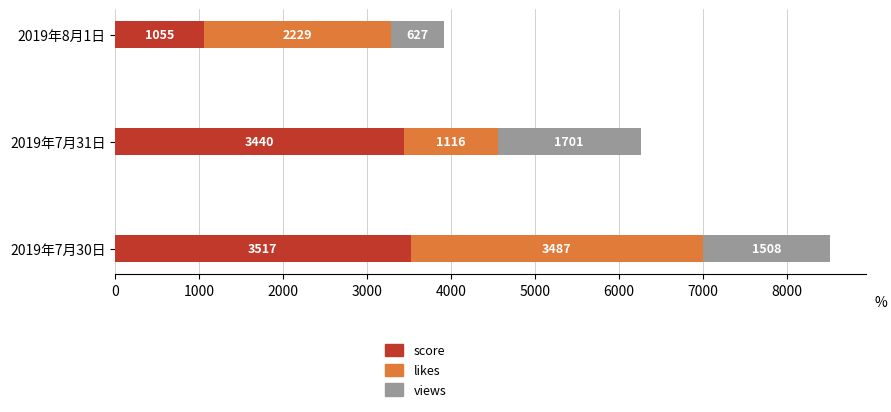

The value of score at 2019年8月1日 is 1055. True or false?

True